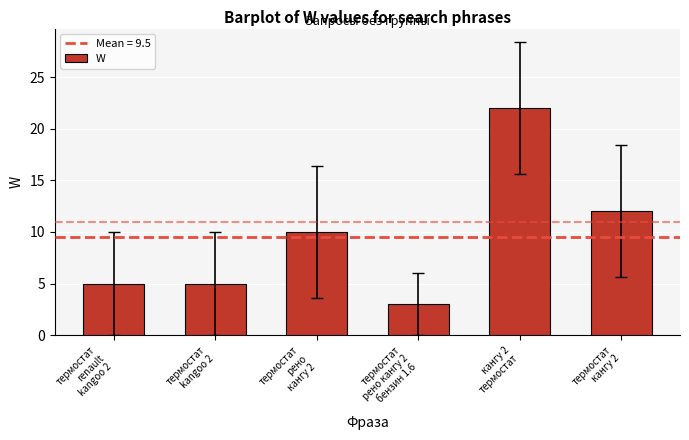

Which label corresponds to the smallest value in the chart?

термостат
рено кангу 2
бензин 1.6